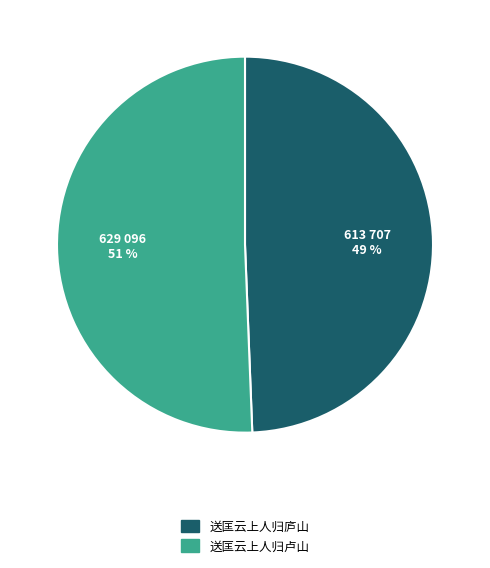

To the nearest percent, what is the average slice percentage?

50%